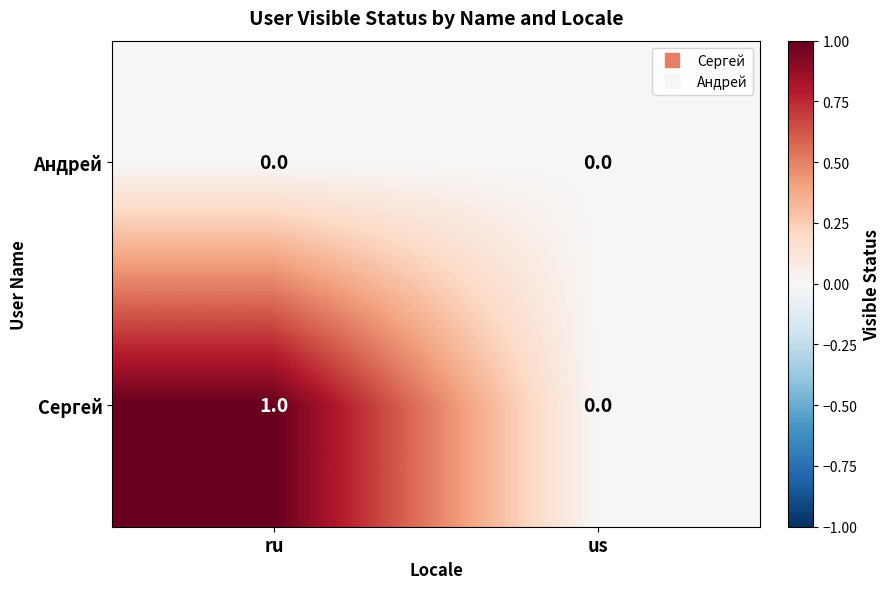

At which category is the sum across all series the highest?

ru